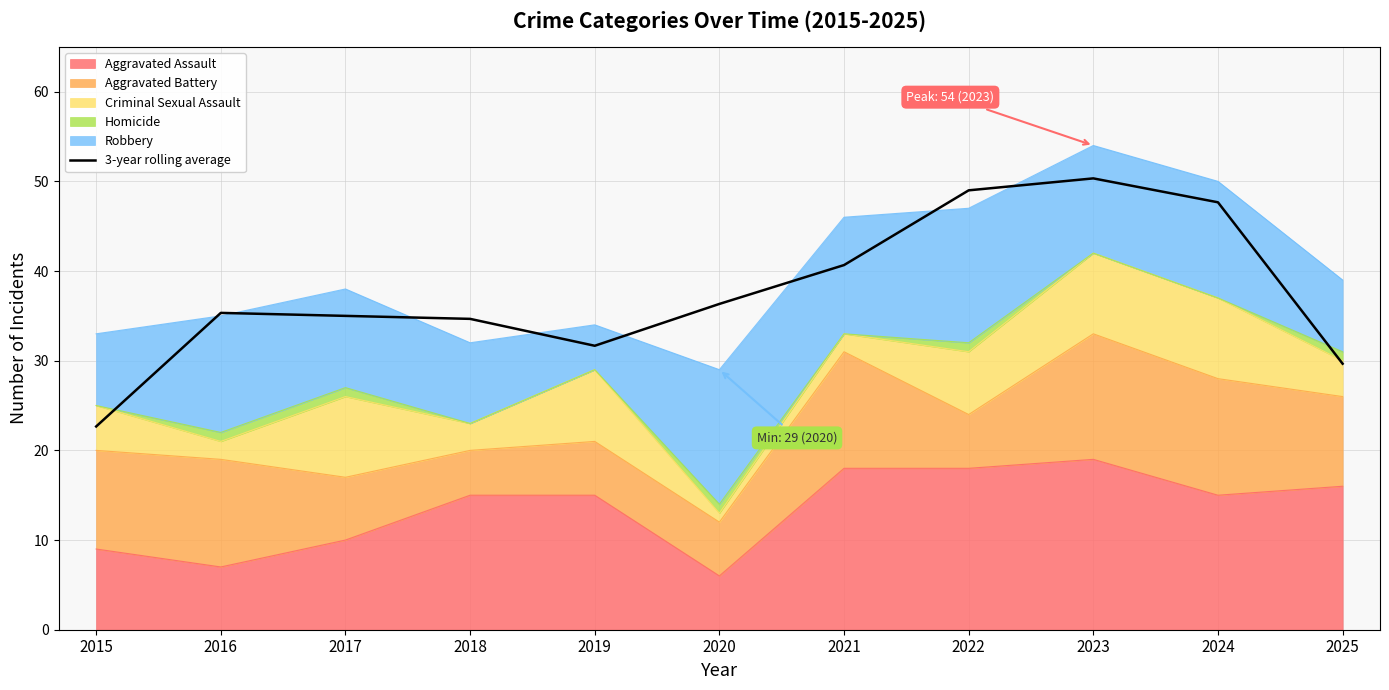

What is the change in value from 2023 to 2025?

-20.7